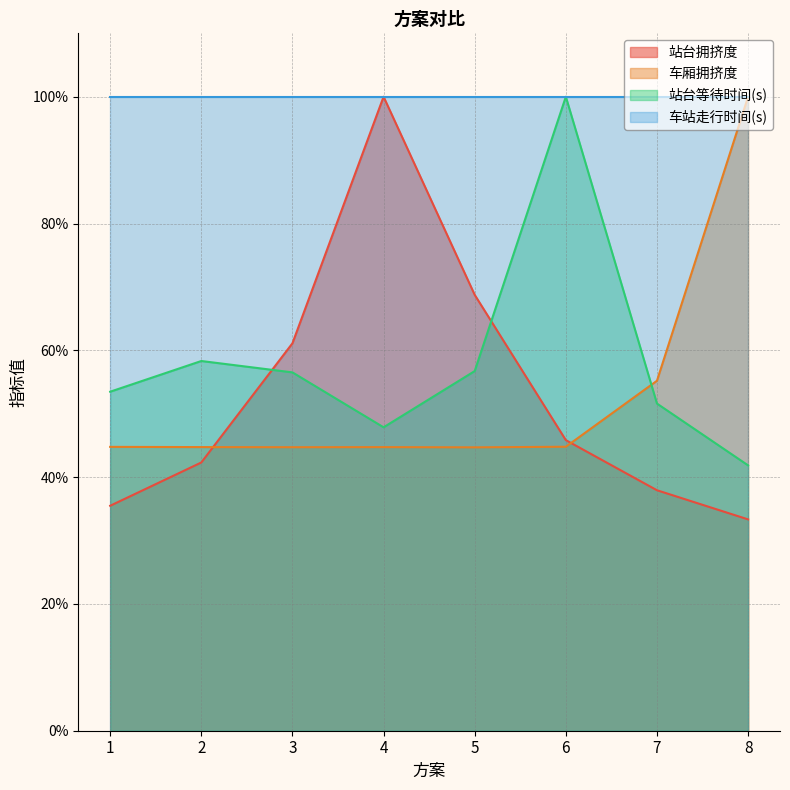

What are all the series names shown in the legend?

站台拥挤度, 车厢拥挤度, 站台等待时间(s), 车站走行时间(s)